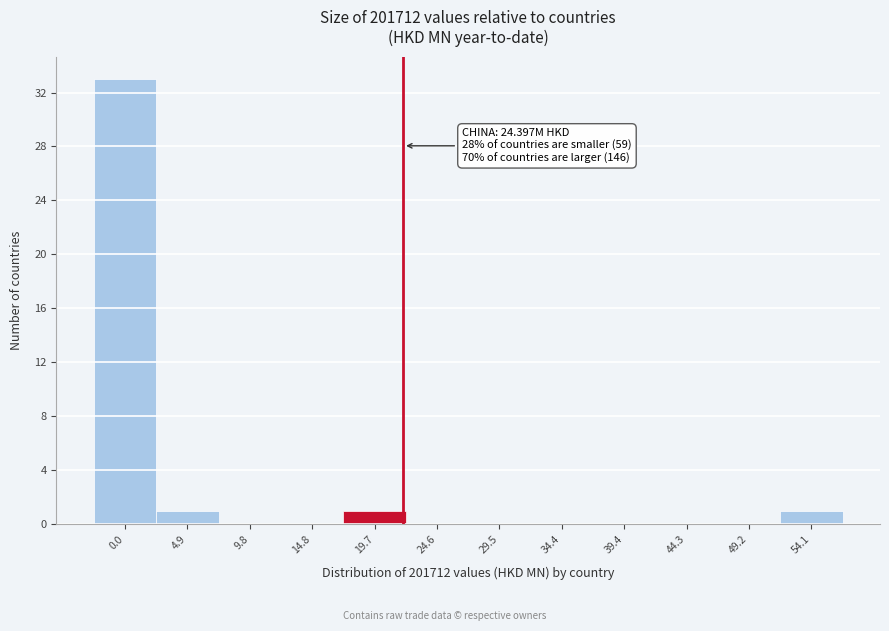

Reading left to right, list all the values displayed in this chart.

0.0=33	4.9=1	9.8=0	14.8=0	19.7=1	24.6=0	29.5=0	34.4=0	39.4=0	44.3=0	49.2=0	54.1=1